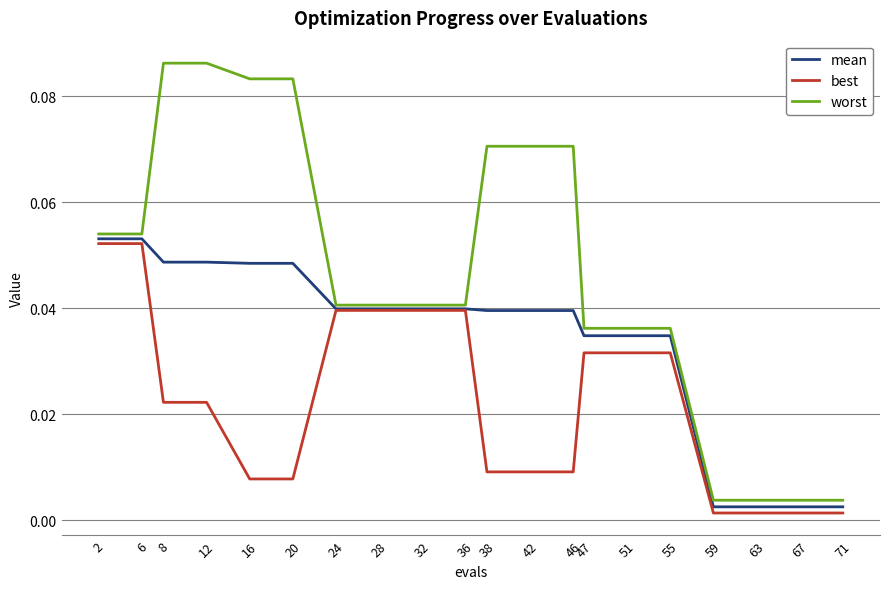

Is the value of best at 63 greater than the value of worst at 20?

No